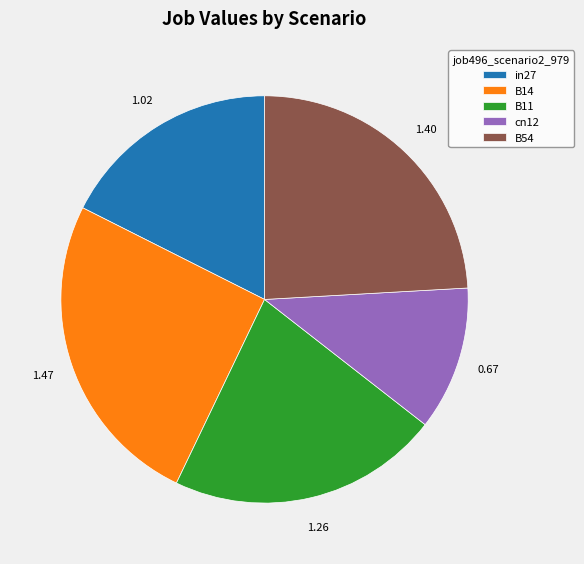

Combined, do B14 and cn12 account for over 50%?

No